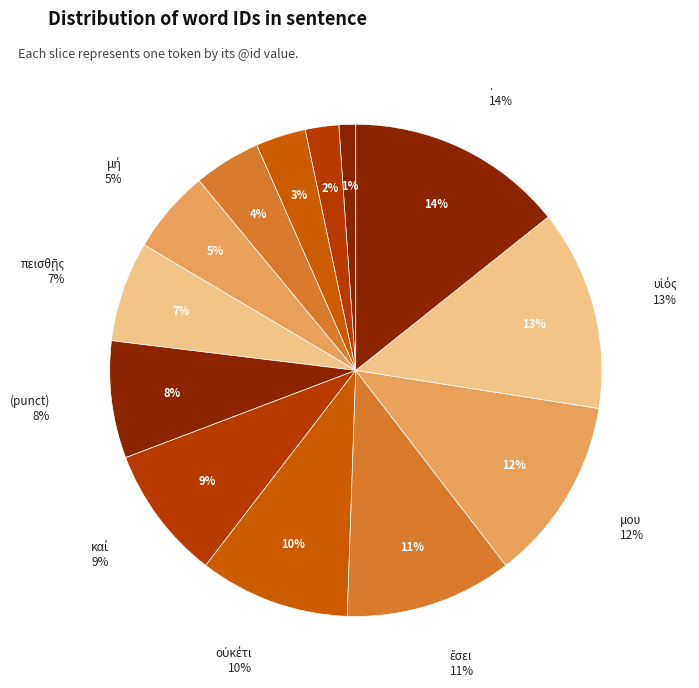

To the nearest percent, what is the difference between the , and βλέπε slice percentages?

1%